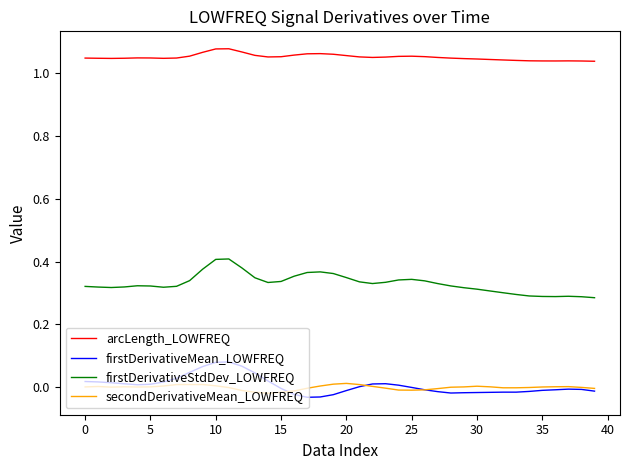

List the series in order of their peak value, highest first.

arcLength_LOWFREQ, firstDerivativeStdDev_LOWFREQ, firstDerivativeMean_LOWFREQ, secondDerivativeMean_LOWFREQ